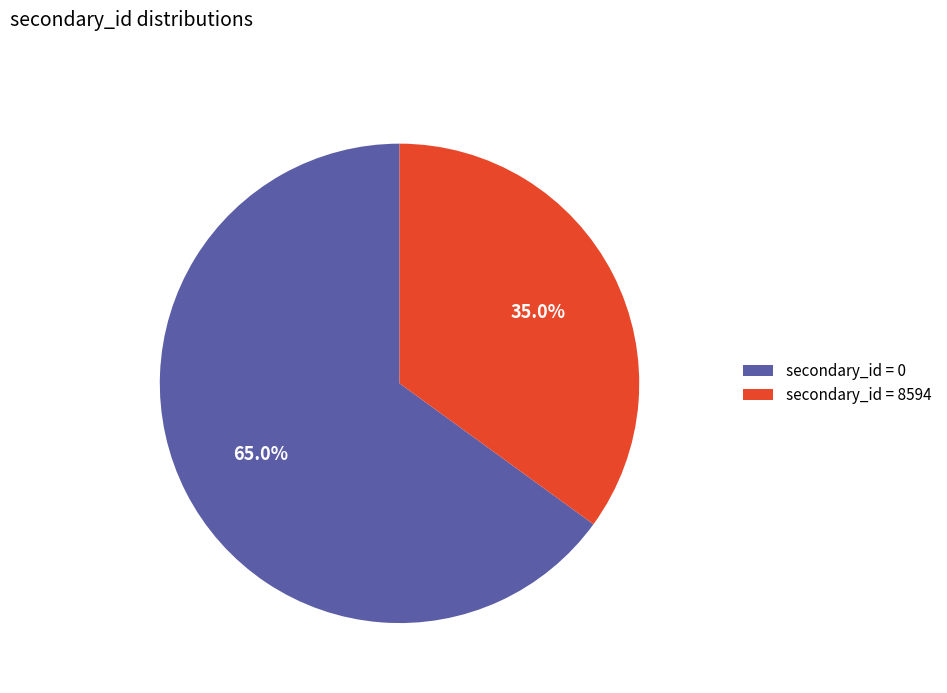

To the nearest percent, what is the difference between the largest and smallest slice percentages?

30%